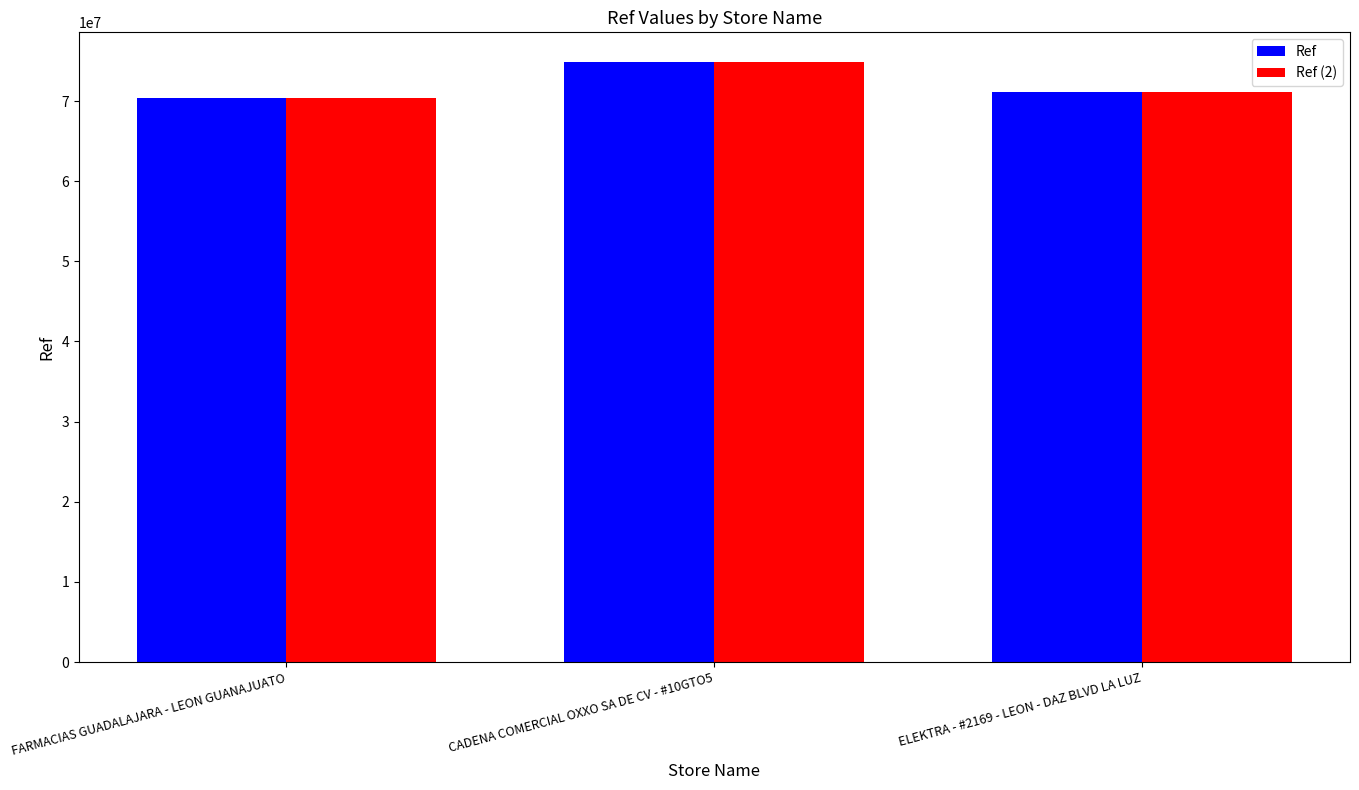

What position from the left is CADENA COMERCIAL OXXO SA DE CV - #10GTO5?

2